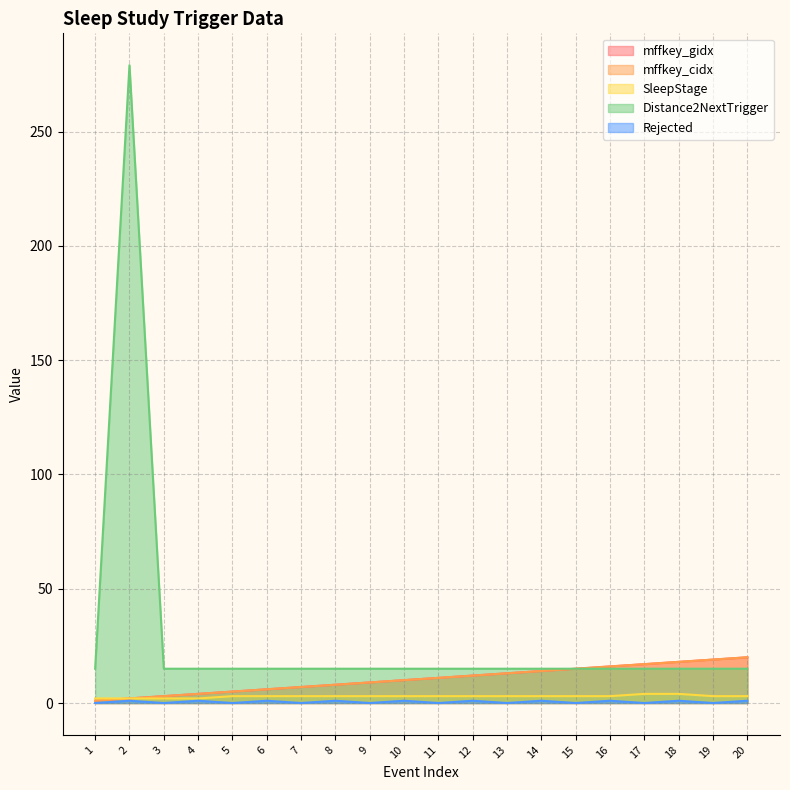

Reading left to right, transcribe all the data shown in this chart.

mffkey_gidx: 1=1	2=2	3=3	4=4	5=5	6=6	7=7	8=8	9=9	10=10	11=11	12=12	13=13	14=14	15=15	16=16	17=17	18=18	19=19	20=20
mffkey_cidx: 1=1	2=2	3=3	4=4	5=5	6=6	7=7	8=8	9=9	10=10	11=11	12=12	13=13	14=14	15=15	16=16	17=17	18=18	19=19	20=20
SleepStage: 1=2	2=2	3=2	4=2	5=3	6=3	7=3	8=3	9=3	10=3	11=3	12=3	13=3	14=3	15=3	16=3	17=4	18=4	19=3	20=3
Distance2NextTrigger: 1=15	2=279	3=15	4=15	5=15	6=15	7=15	8=15	9=15	10=15	11=15	12=15	13=15	14=15	15=15	16=15	17=15	18=15	19=15	20=15
Rejected: 1=0	2=1	3=0	4=1	5=0	6=1	7=0	8=1	9=0	10=1	11=0	12=1	13=0	14=1	15=0	16=1	17=0	18=1	19=0	20=1